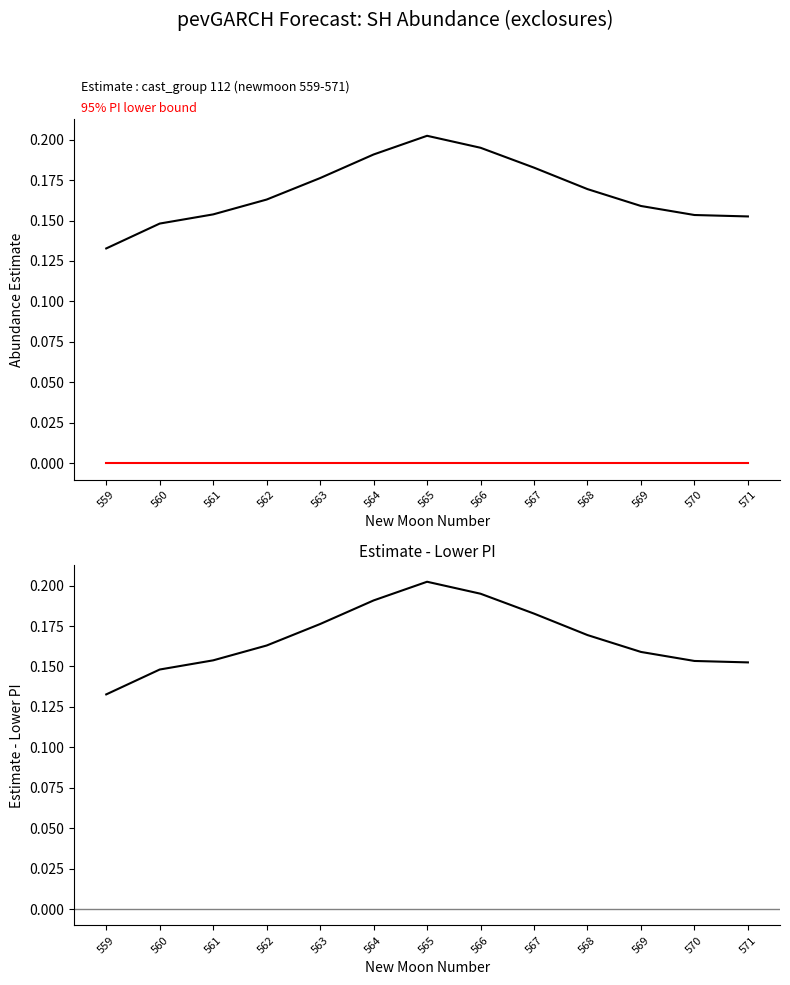

Which label corresponds to the largest value in the chart?

565